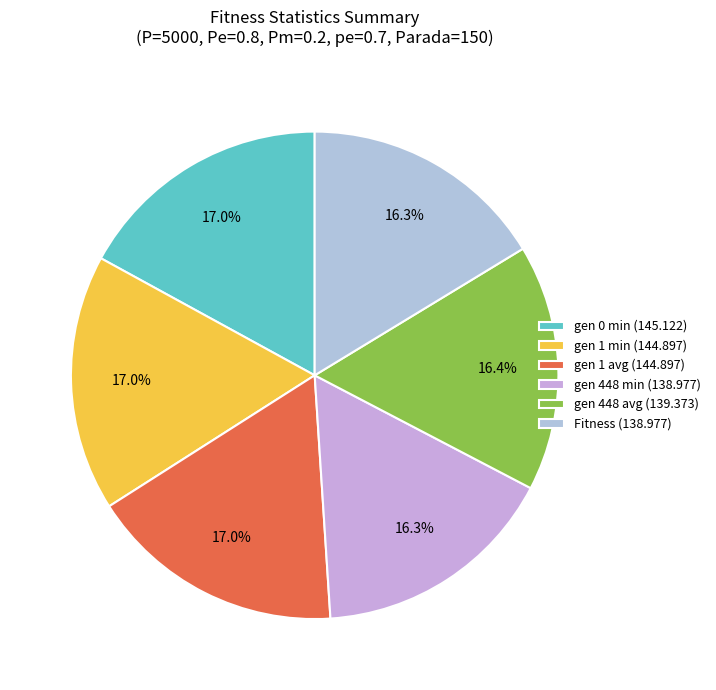

What portion of the pie excludes Fitness?

83.7%